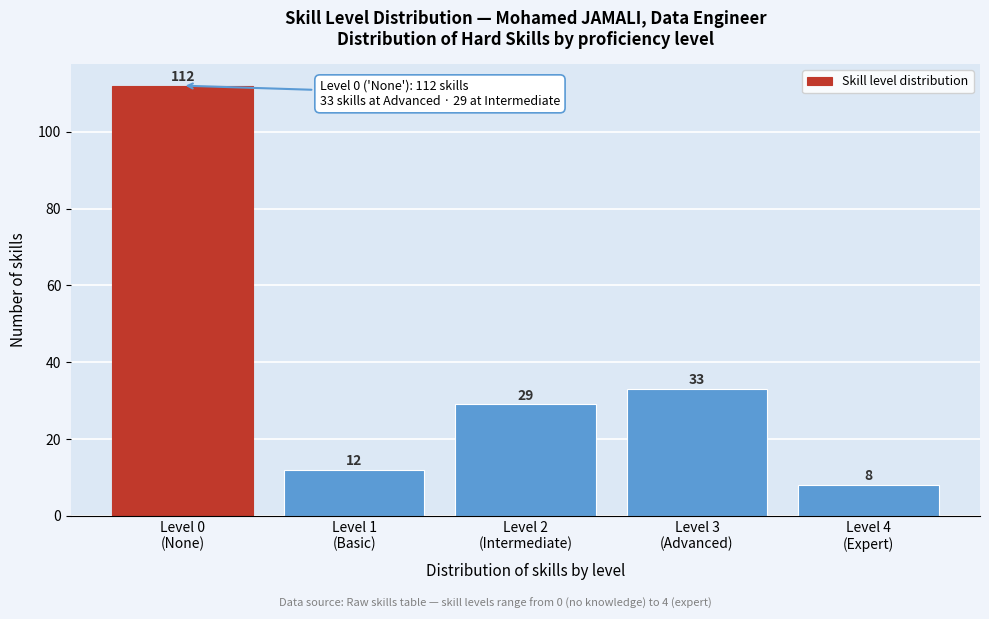

Reading left to right, extract all data points from this chart.

112	12	29	33	8